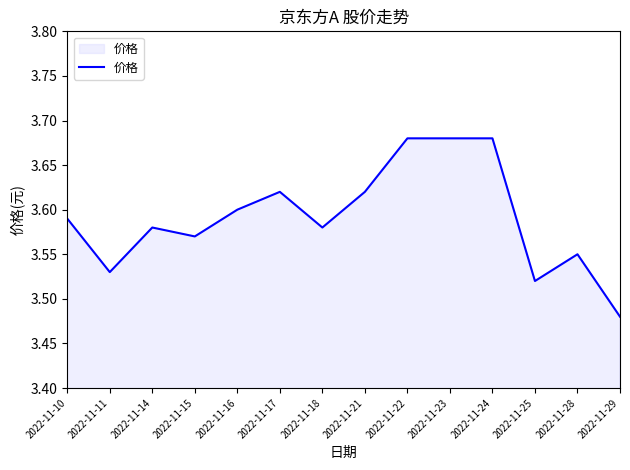

How many lines are shown in the chart?

1